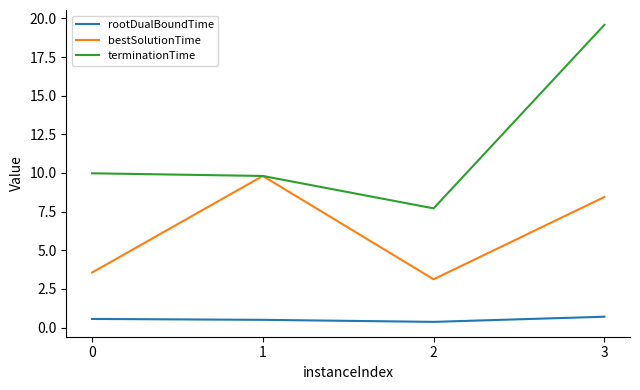

True or false: rootDualBoundTime and bestSolutionTime intersect in this chart.

False